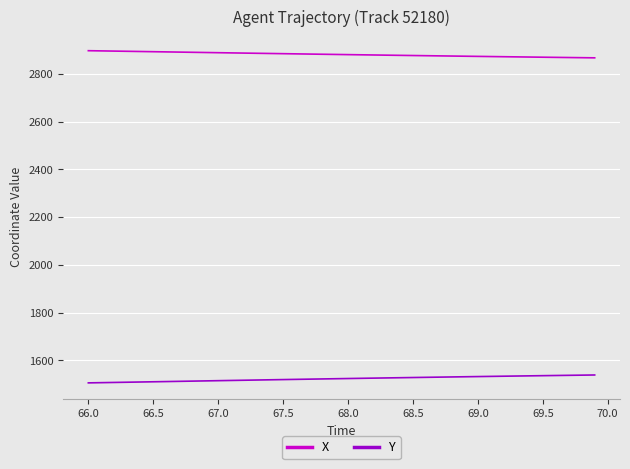

What is the lowest value of the X series?

2867.0